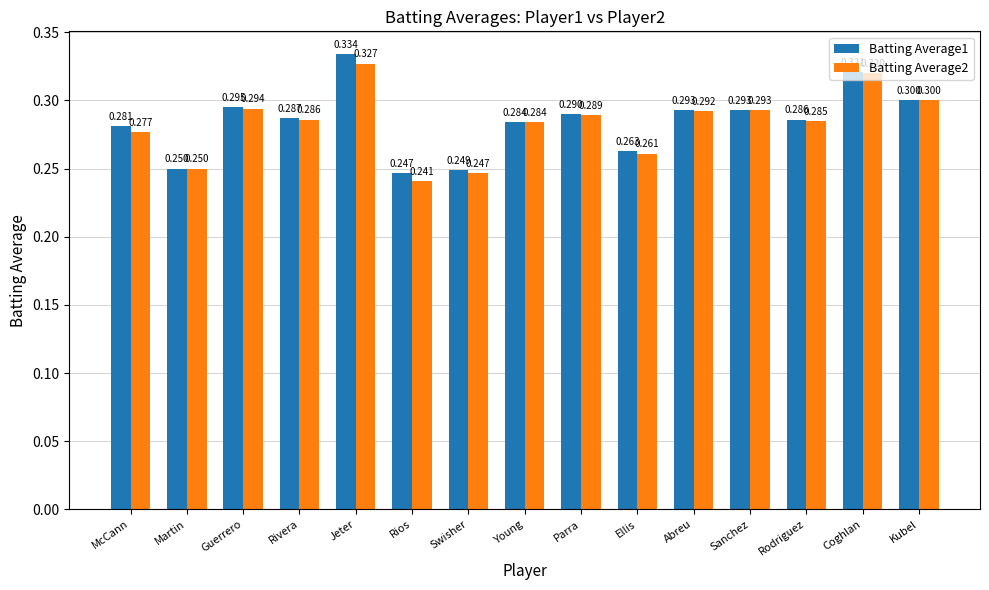

What is the difference between the second highest and minimum values in the Batting Average2 series?

0.1